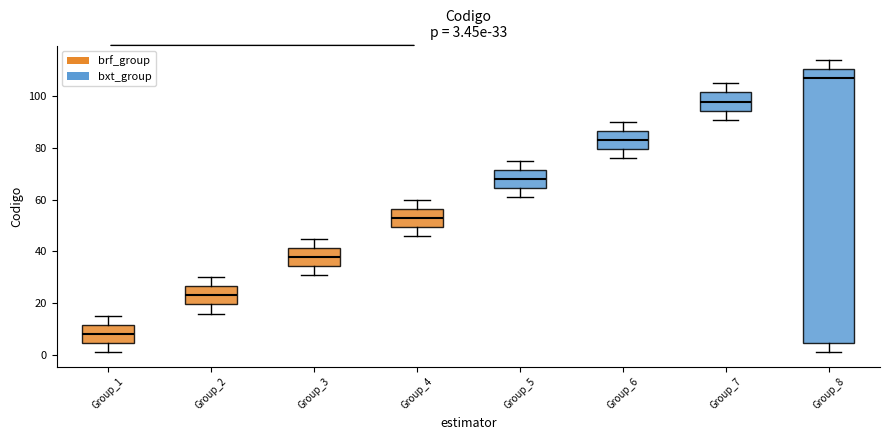

Comparing the boxes themselves (not the whiskers), which one is the tallest?

Group_8